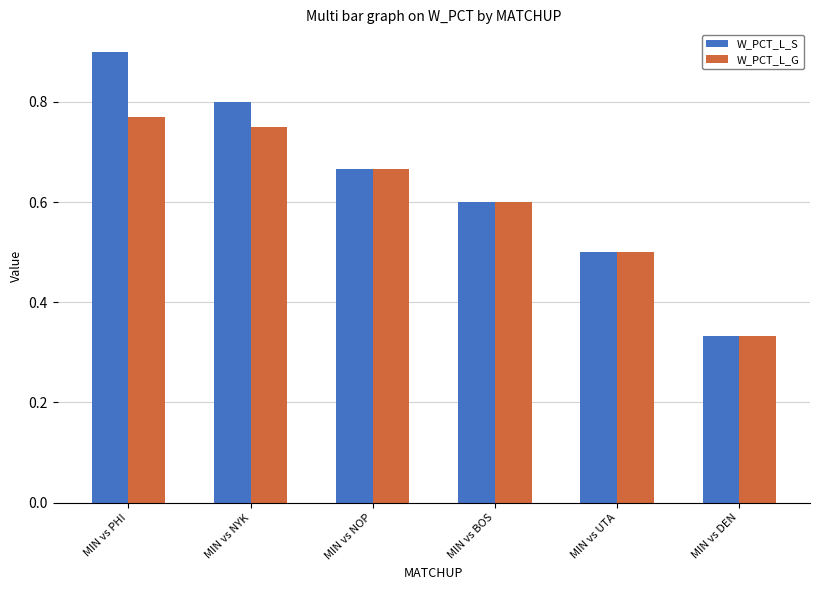

Rank the series at MIN vs PHI from lowest to highest value.

W_PCT_L_G, W_PCT_L_S